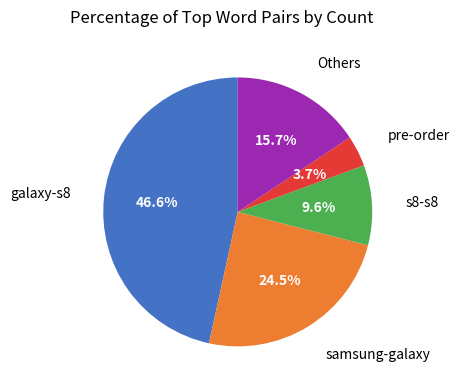

Is there any slice that represents more than half of the pie?

No